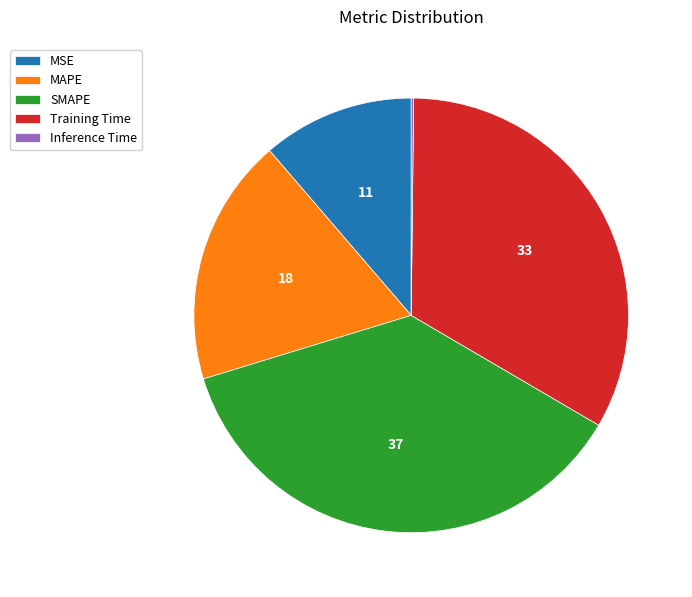

Is MAPE the majority of the pie?

No